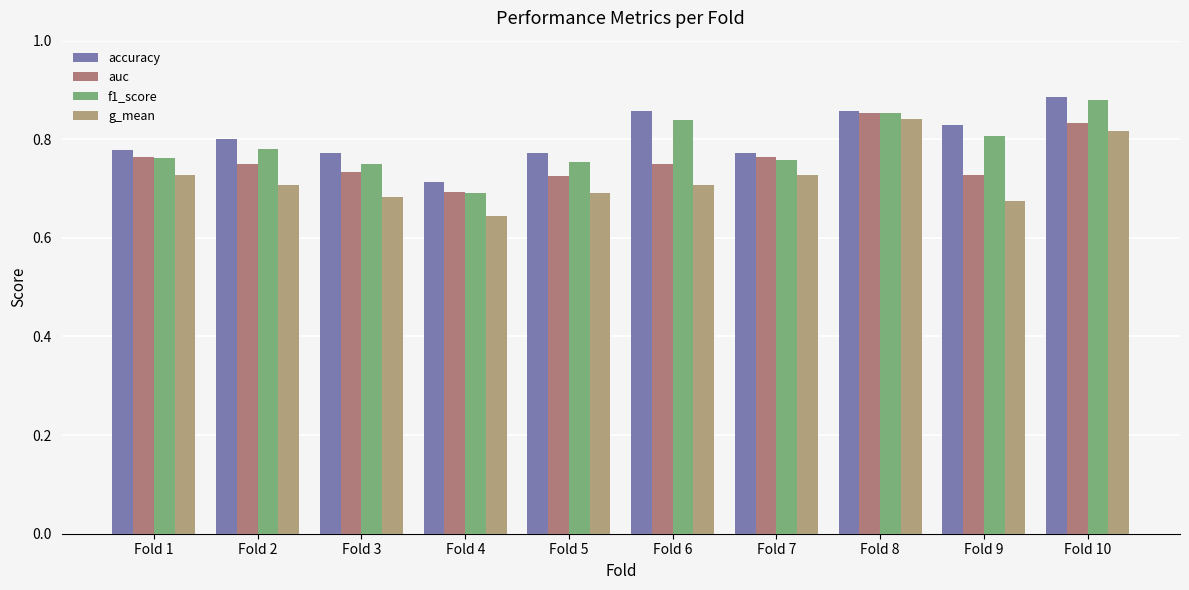

At which label does auc reach its peak?

Fold 8